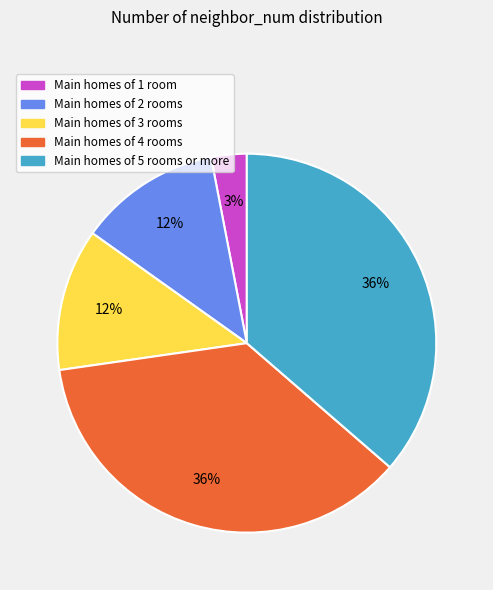

True or false: Main homes of 4 rooms accounts for 36% of the total.

True